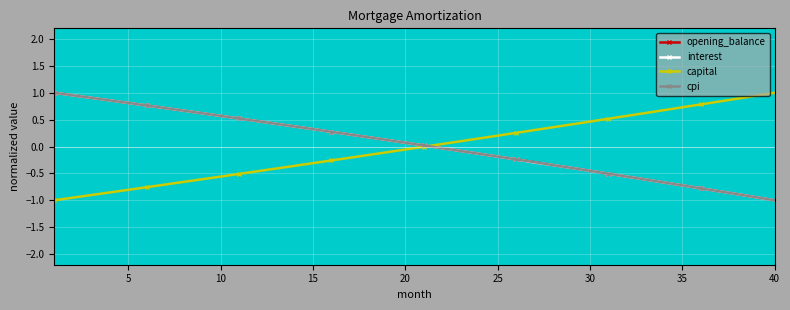

Is this an area chart (filled region under the line)?

No